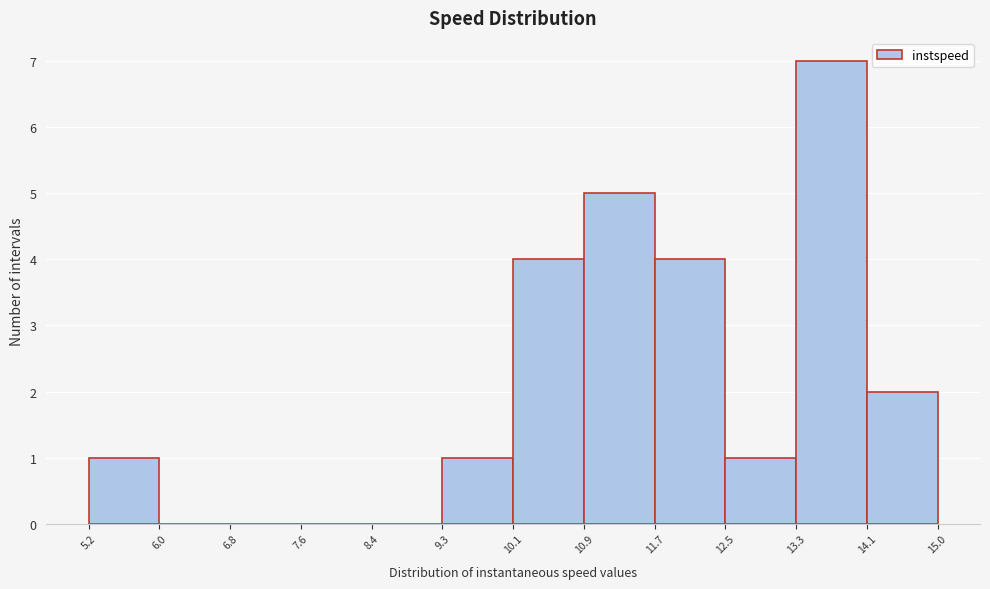

What is the height of the bar covering 11.7 to 12.5 on the x-axis? The values are not printed on the chart, so give them approximately, as read against the axis.

4